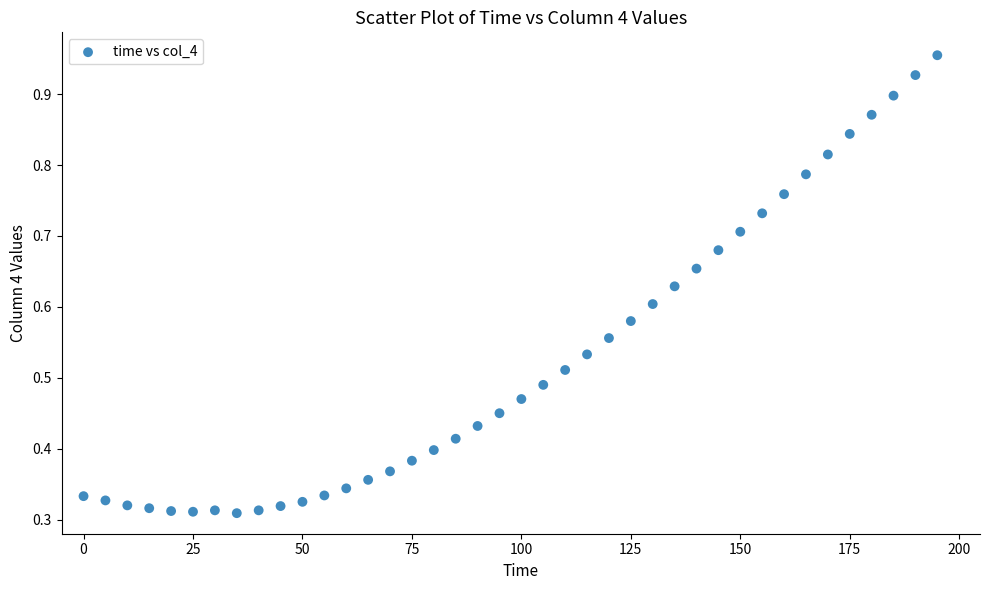

What is the range of X values (max minus min)?

195.0